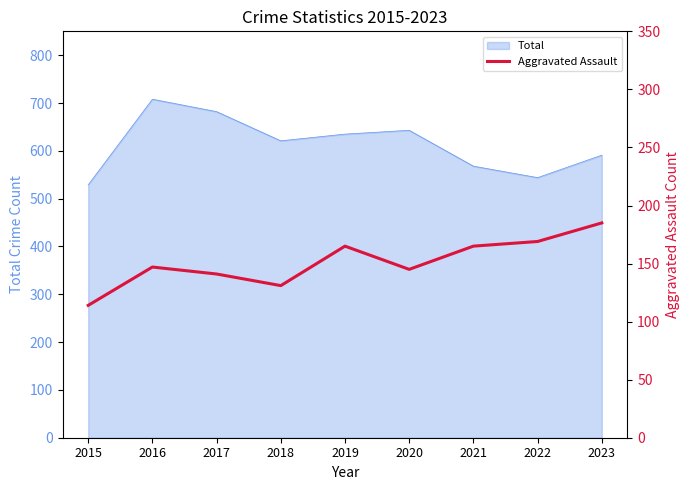

Which category has the highest value in the Total series?

2016